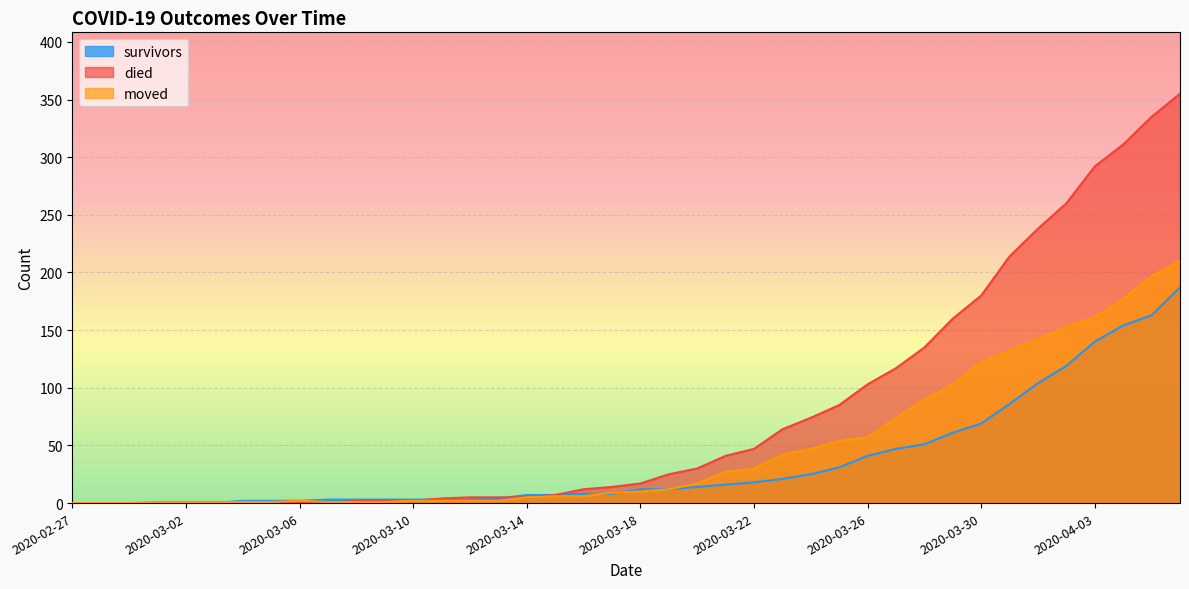

Is it true that survivors equals 86 at 2020-03-31?

True